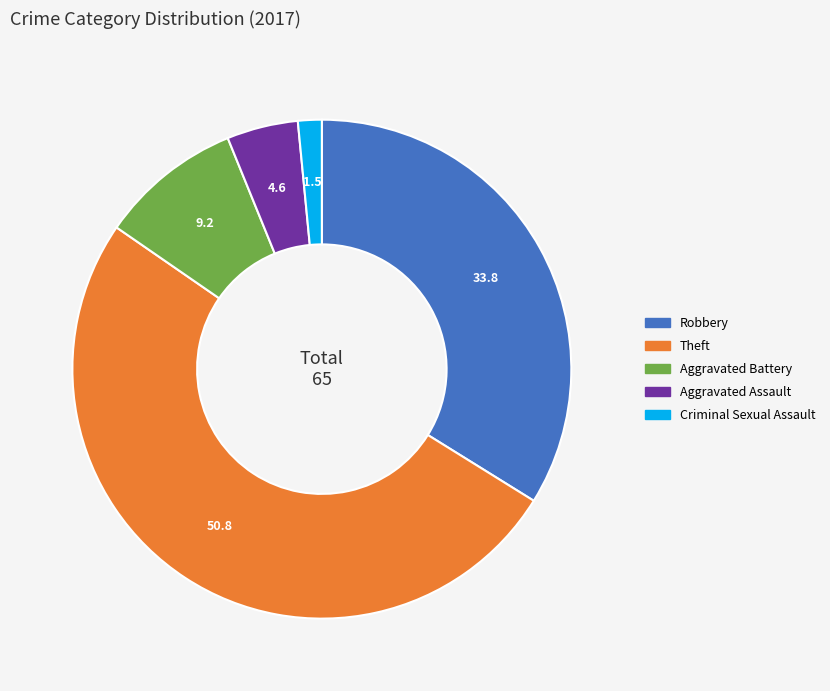

Which category has the smallest portion of the pie?

Criminal Sexual Assault